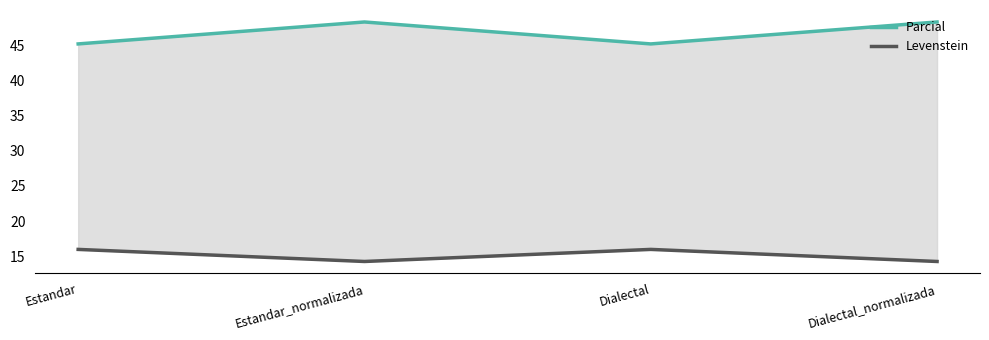

What is the difference between the highest and lowest values at Dialectal?

29.2